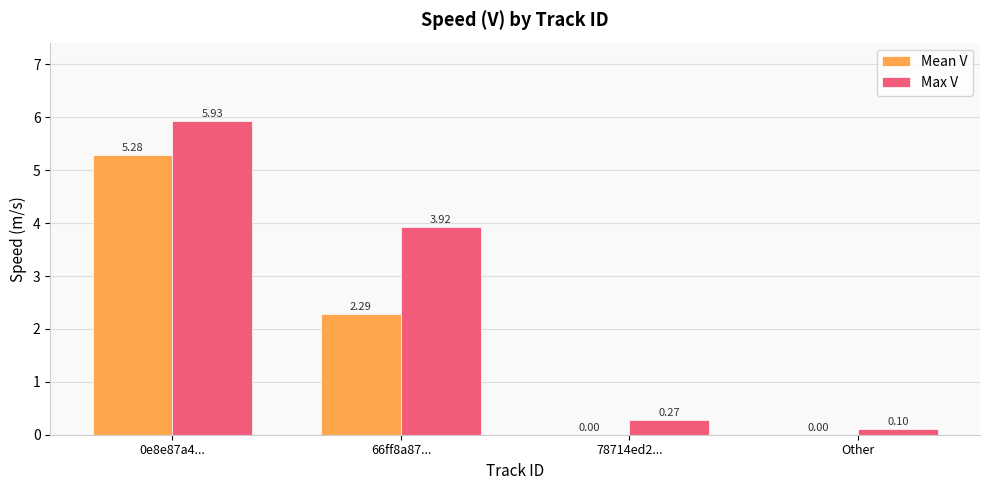

The Mean V series shows 0.0 at 78714ed2.... True or false?

True